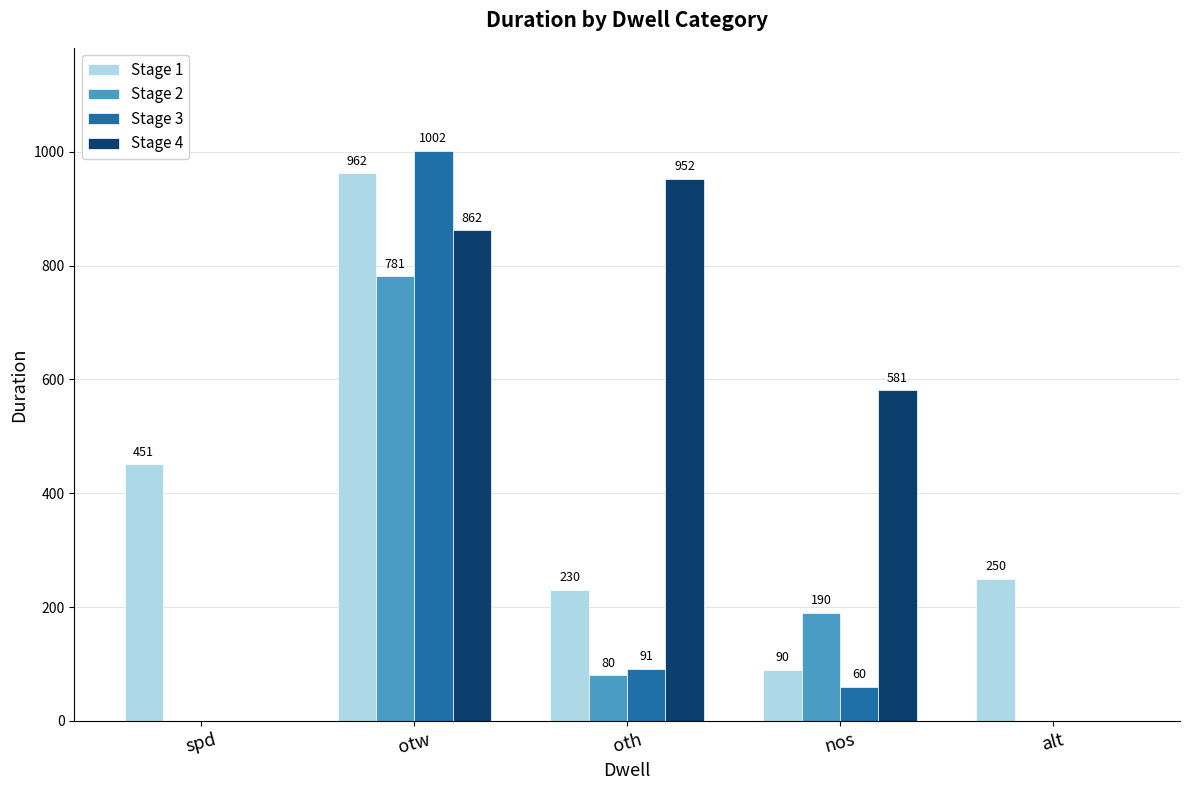

How many positive values does the Stage 2 series have?

3